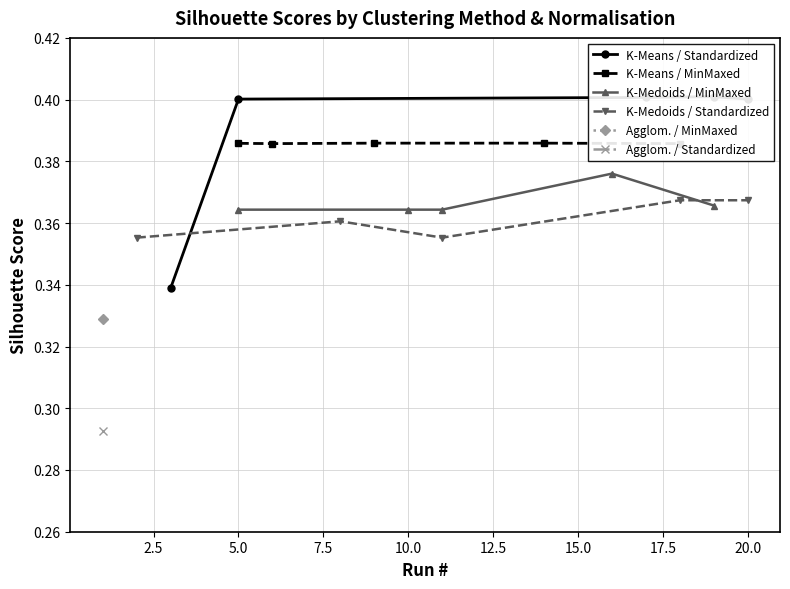

Count the K-Medoids / MinMaxed values in the range 0 to 1.

5